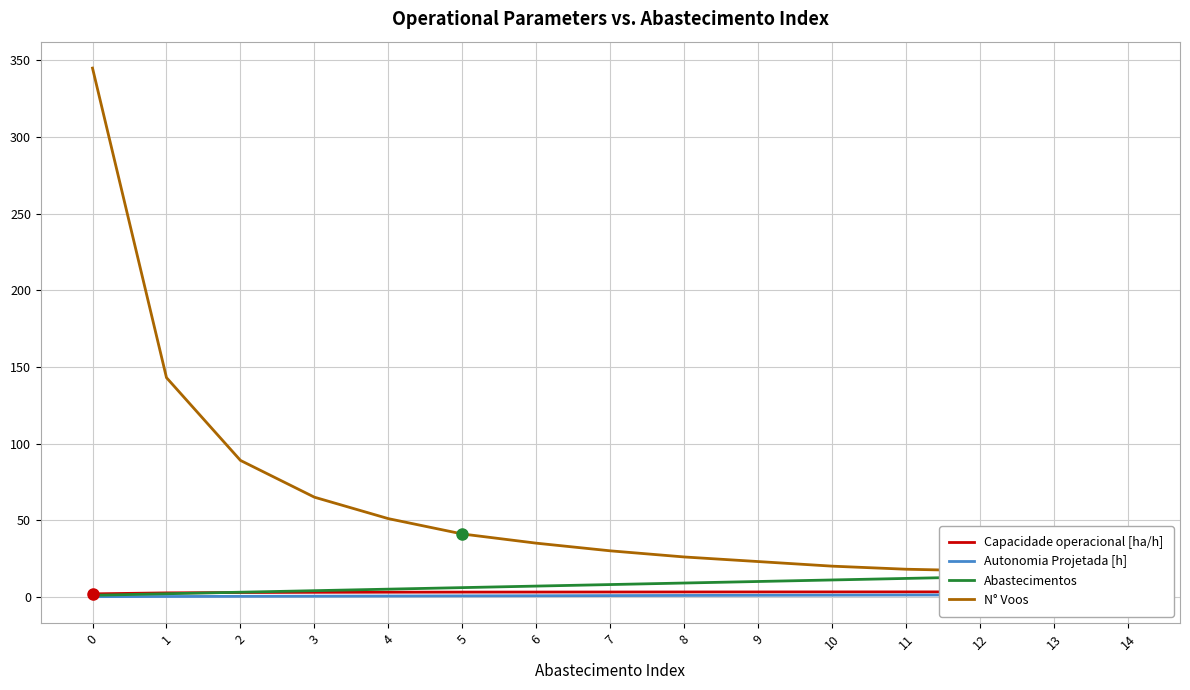

At how many categories does at least one series exceed 51?

4